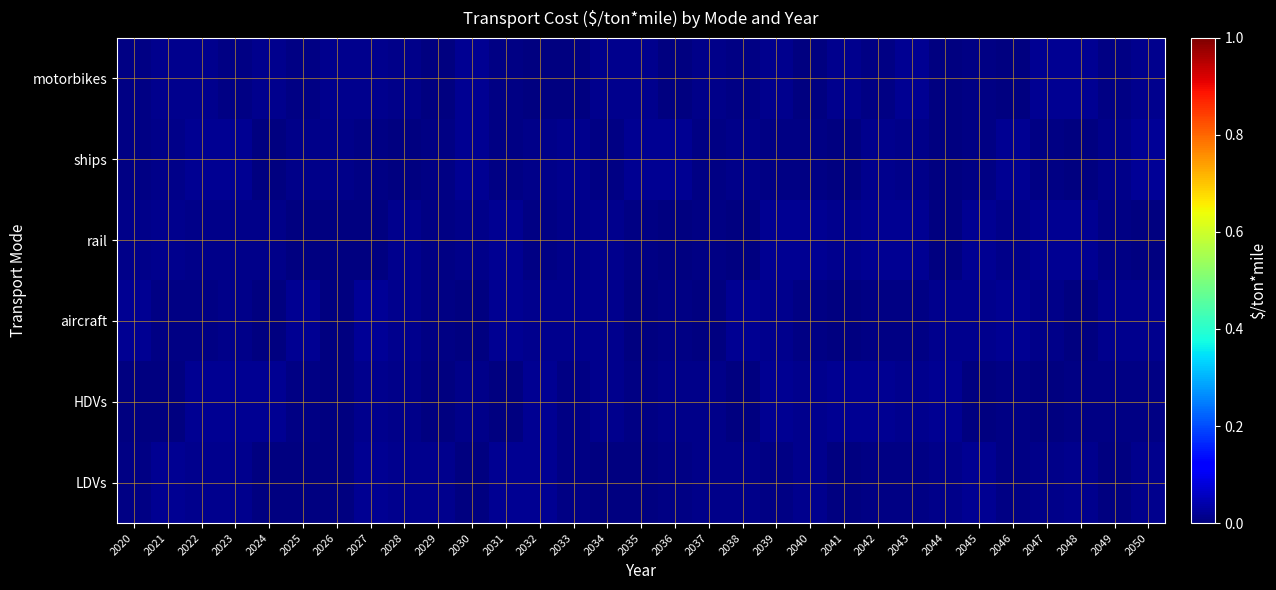

At how many categories does at least one series exceed 0?

31